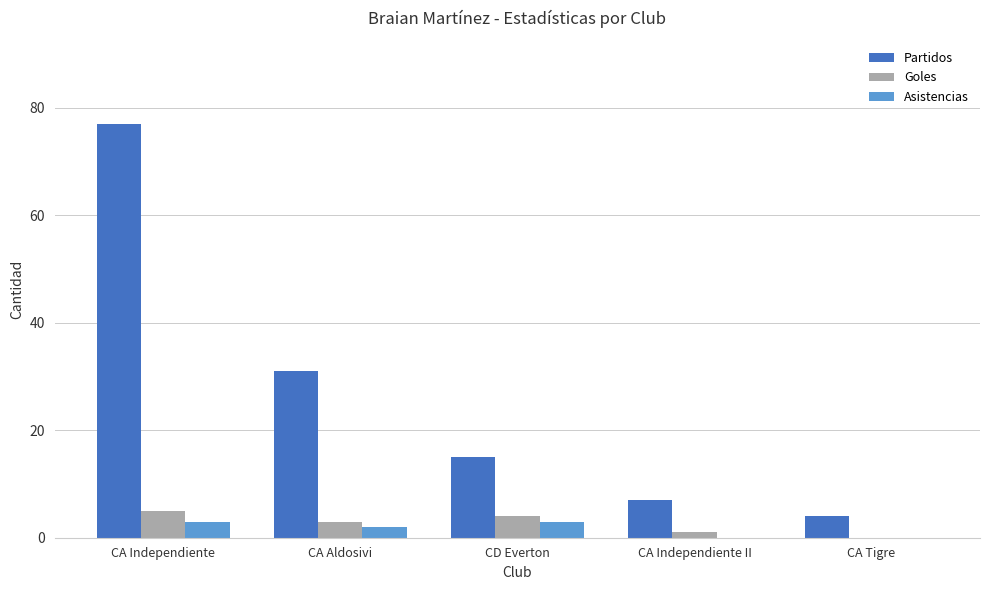

At which category is the sum across all series the highest?

CA Independiente